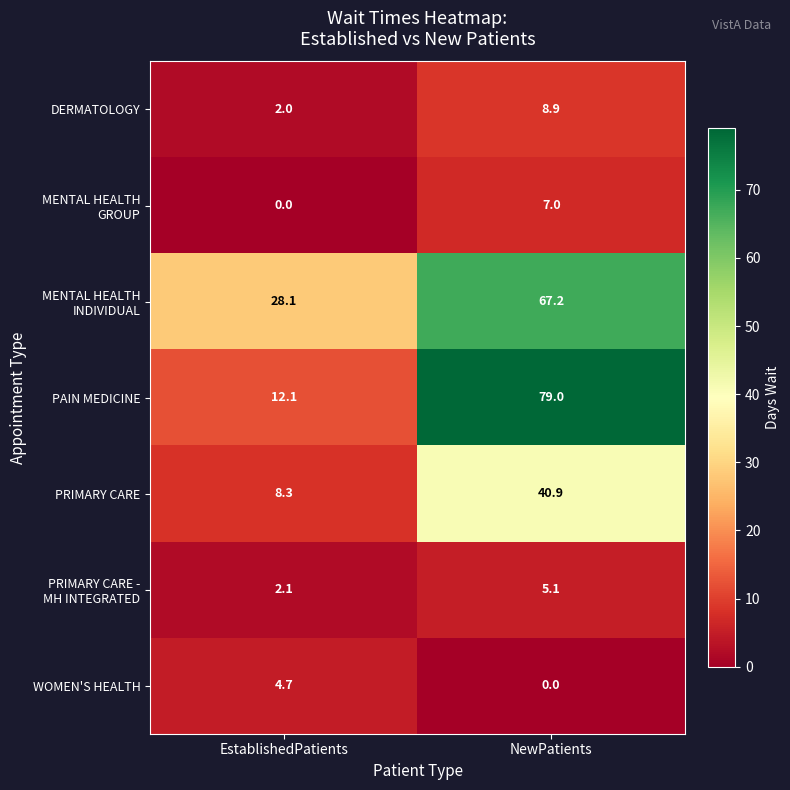

Which series changed the most between EstablishedPatients and NewPatients?

PAIN MEDICINE